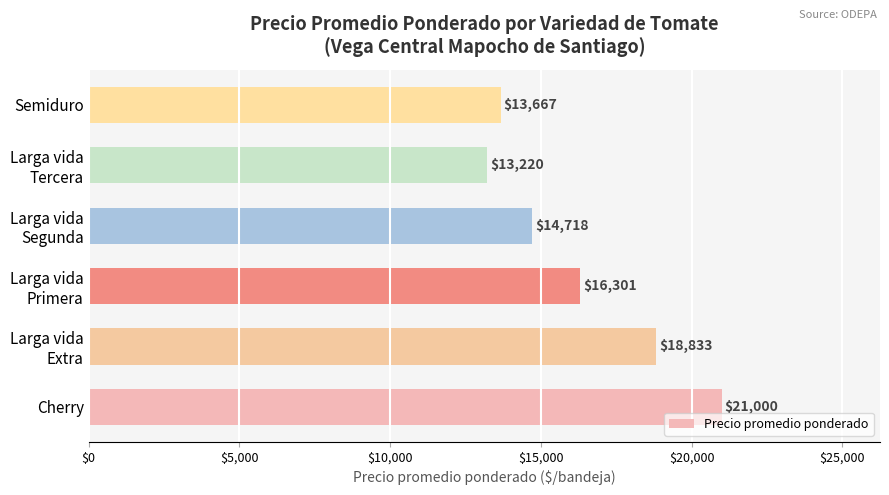

Rank the categories by value from highest to lowest.

Cherry, Larga vida
Extra, Larga vida
Primera, Larga vida
Segunda, Semiduro, Larga vida
Tercera